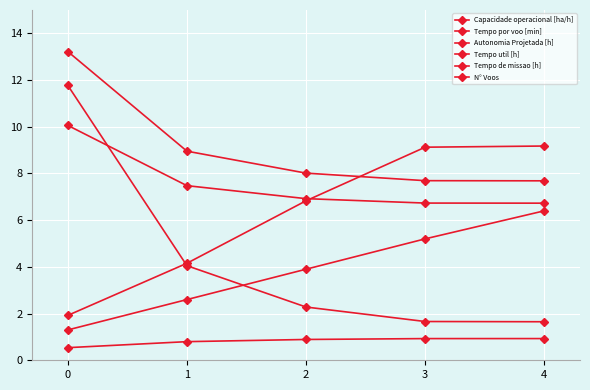

What is the sum of all Autonomia Projetada [h] values?

19.4